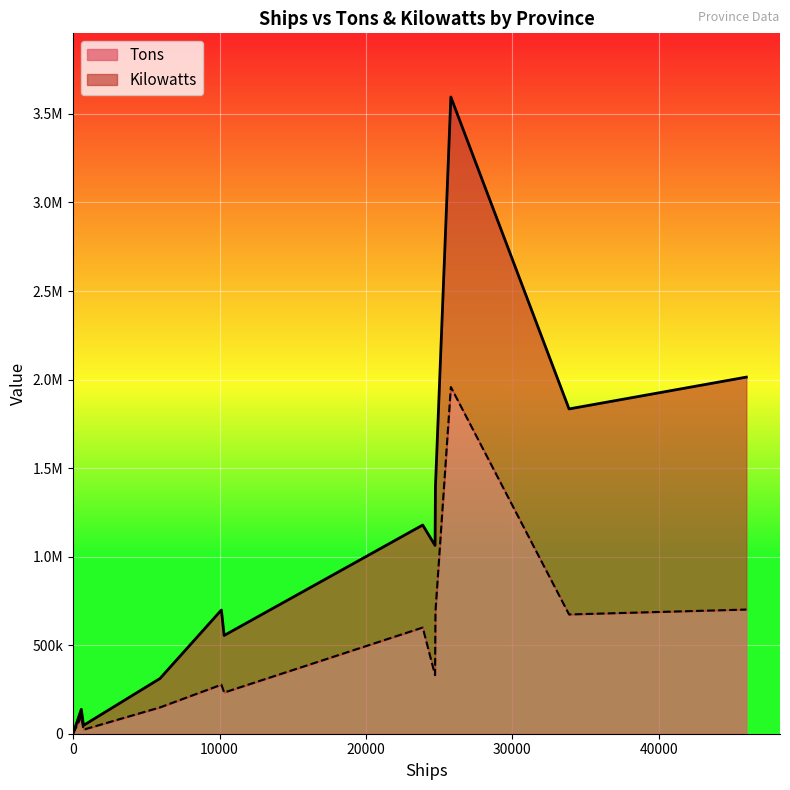

What are all the series names shown in the legend?

Tons, Kilowatts